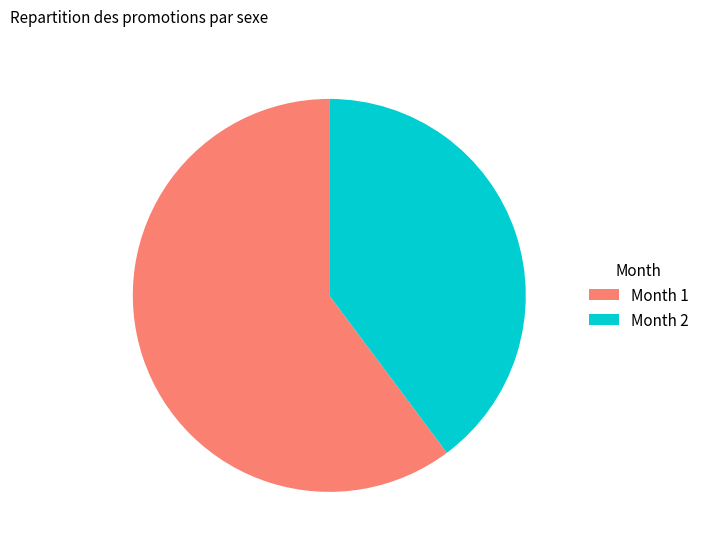

Is there a majority slice in this chart?

Yes